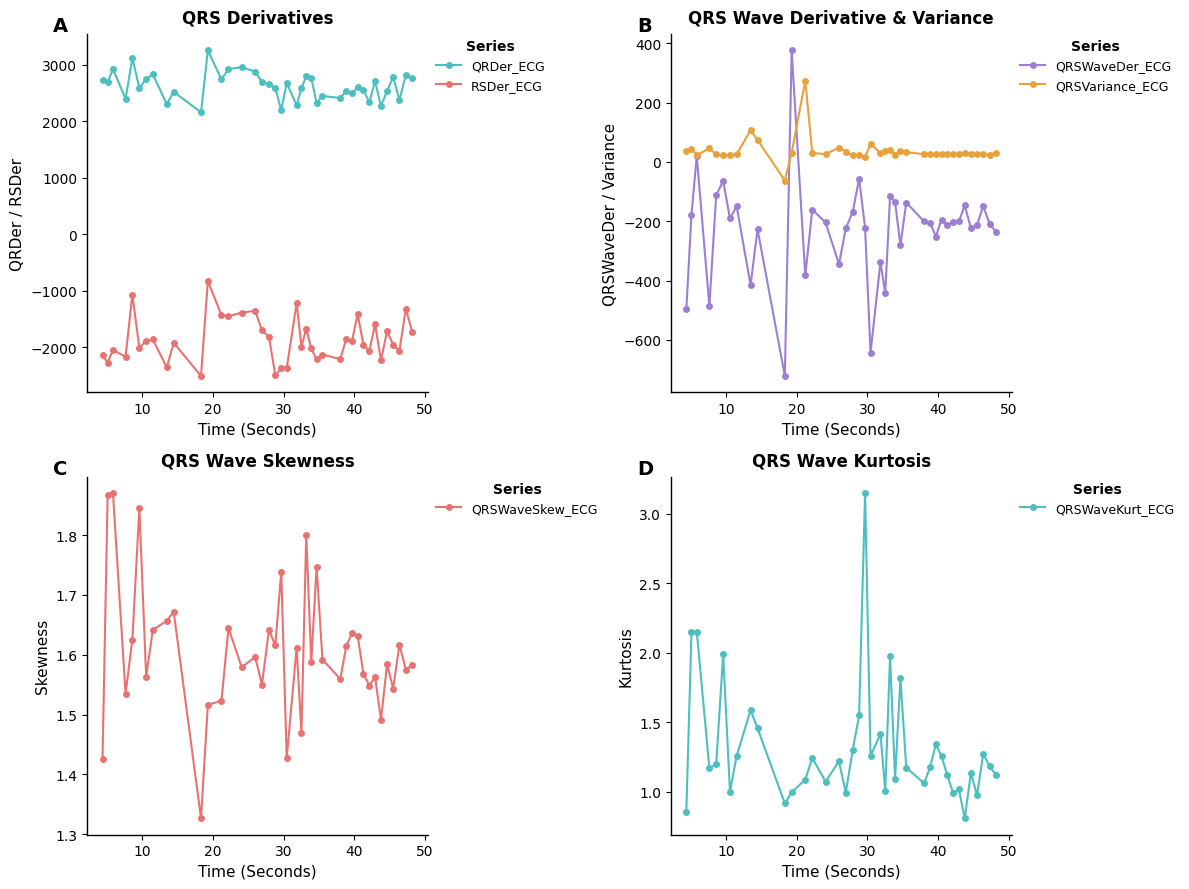

What is the value of the QRSVariance_ECG point at the 40th from the left?

31.0